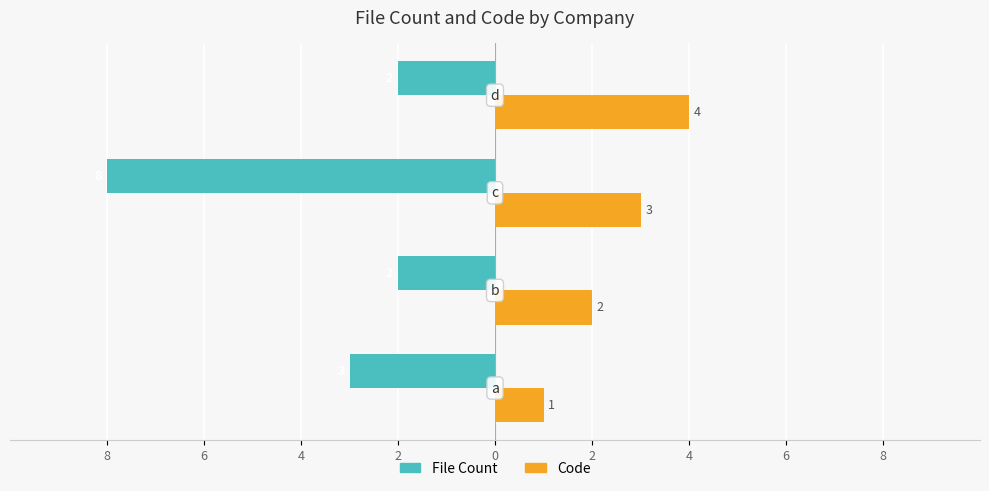

What is the minimum value for Code?

1